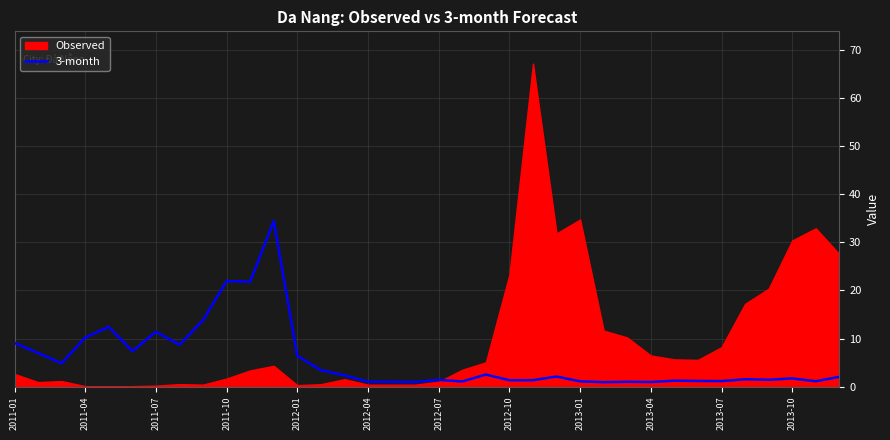

What is the difference between the second highest and minimum values?

21.0